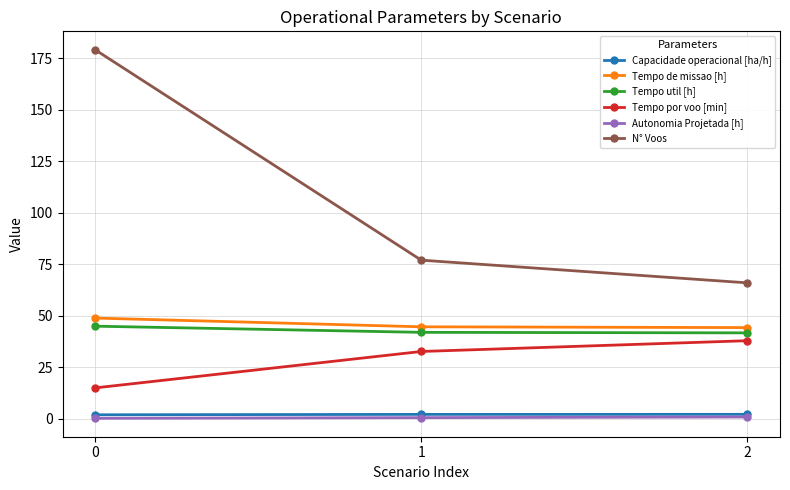

Does the chart have visible grid lines?

Yes